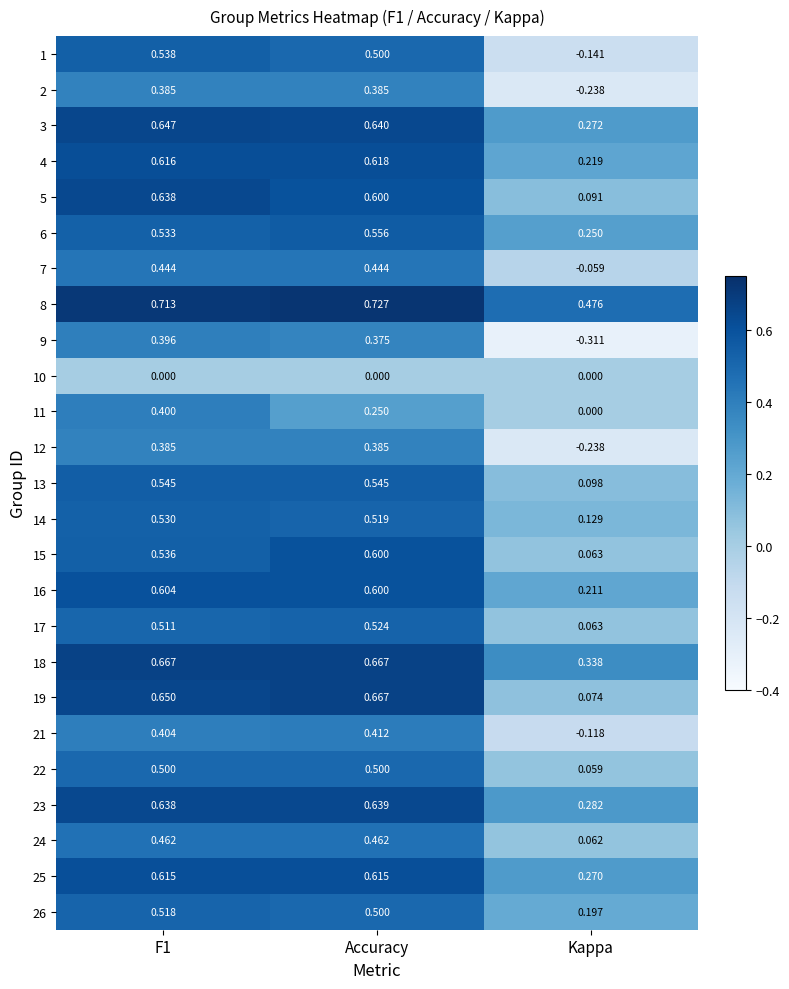

Which label corresponds to the smallest value in the chart?

Kappa